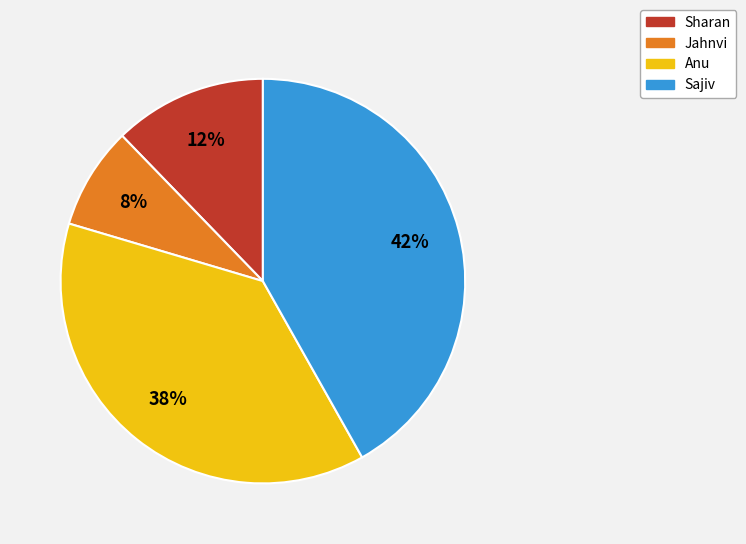

To the nearest percent, what percentage of the pie is Jahnvi?

8%